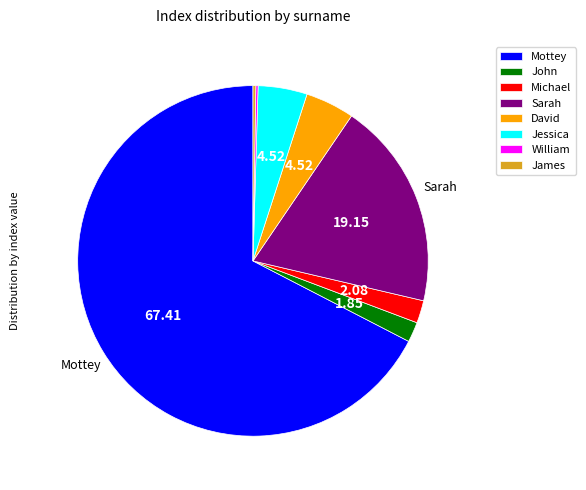

Which slice is the largest?

Mottey